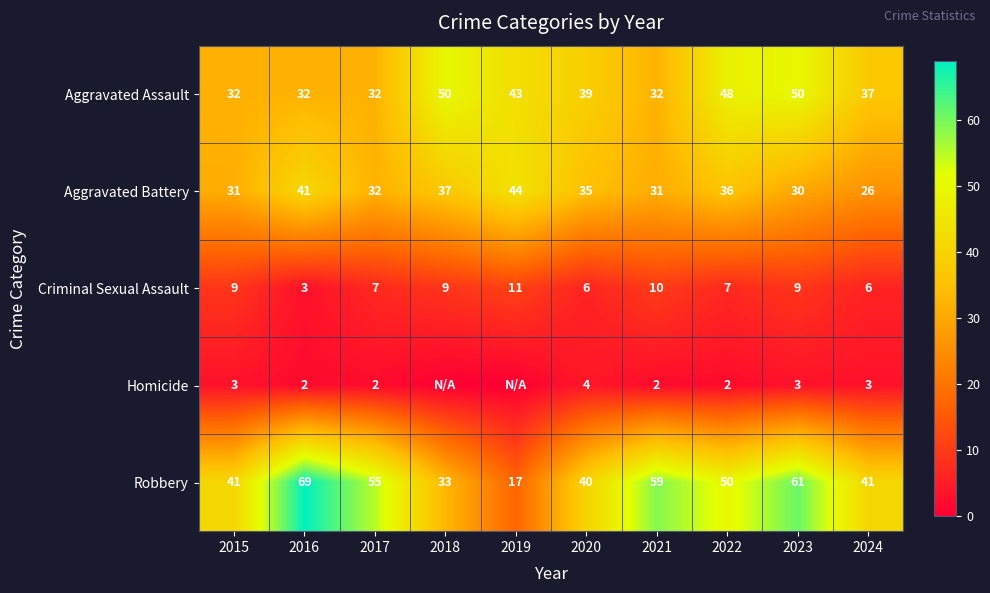

Is the value of Aggravated Assault at 2018 greater than the value of Aggravated Battery at 2018?

Yes